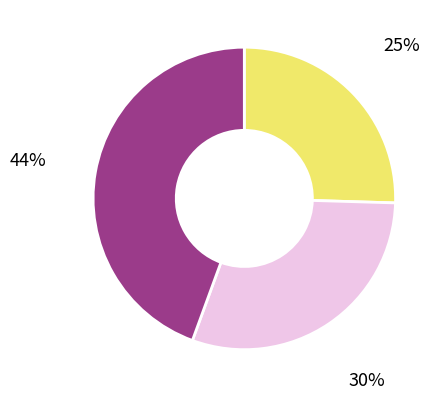

Is there a majority slice in this chart?

No